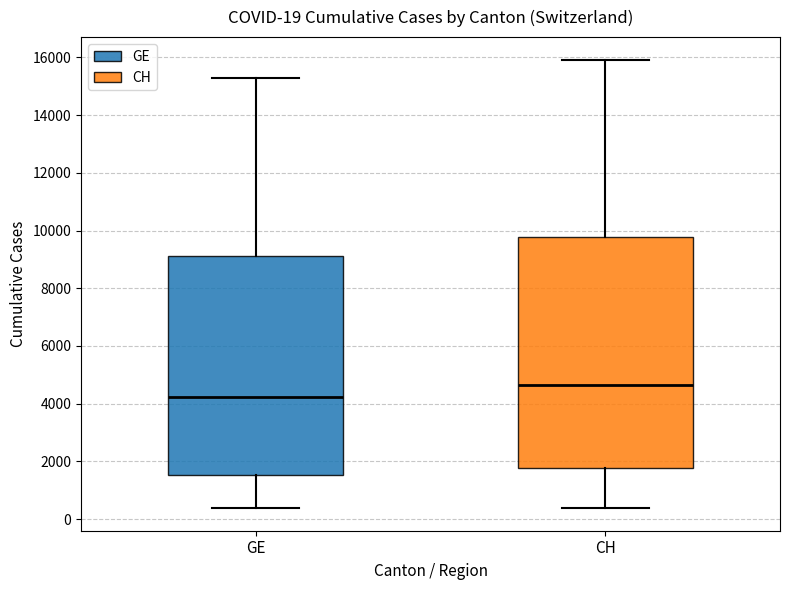

Which box's median line is the lowest?

GE